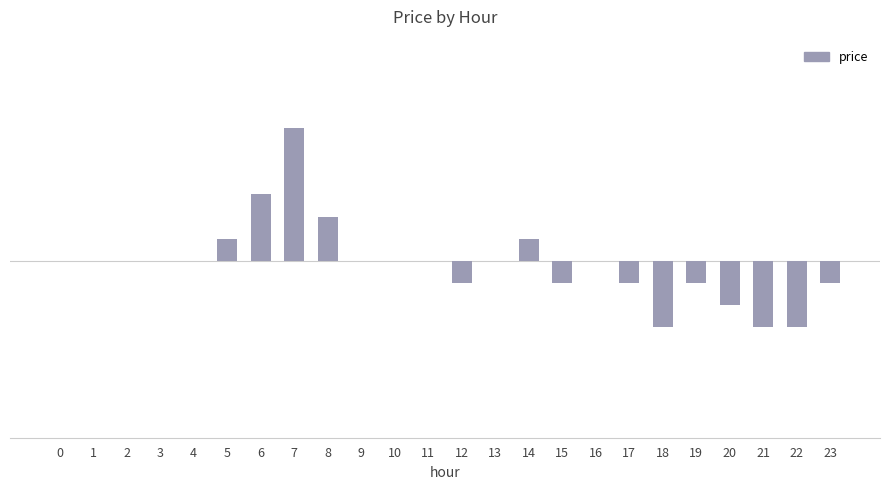

Which label corresponds to the largest value in the chart?

7